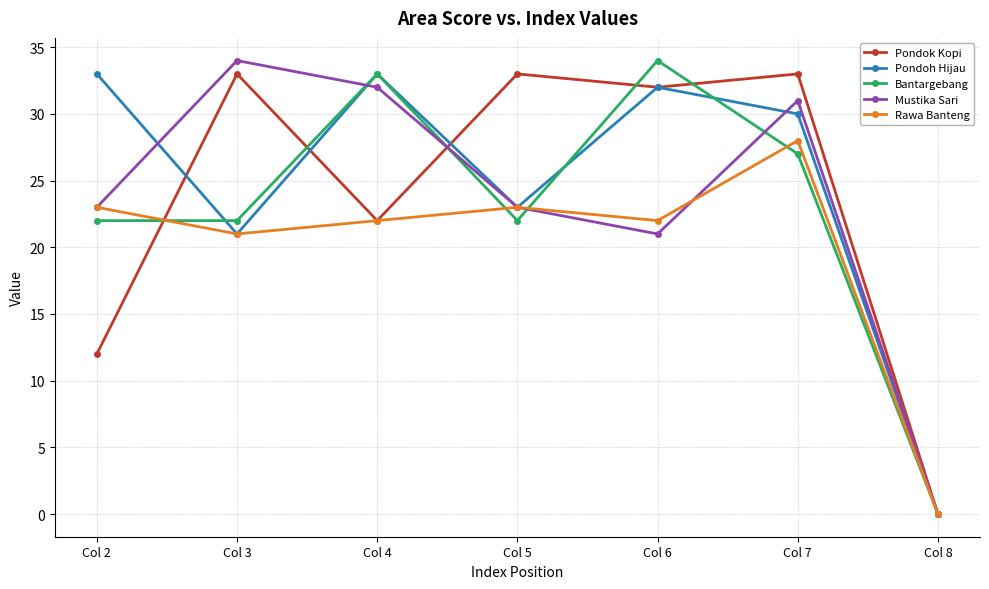

What is the greatest value displayed?

34